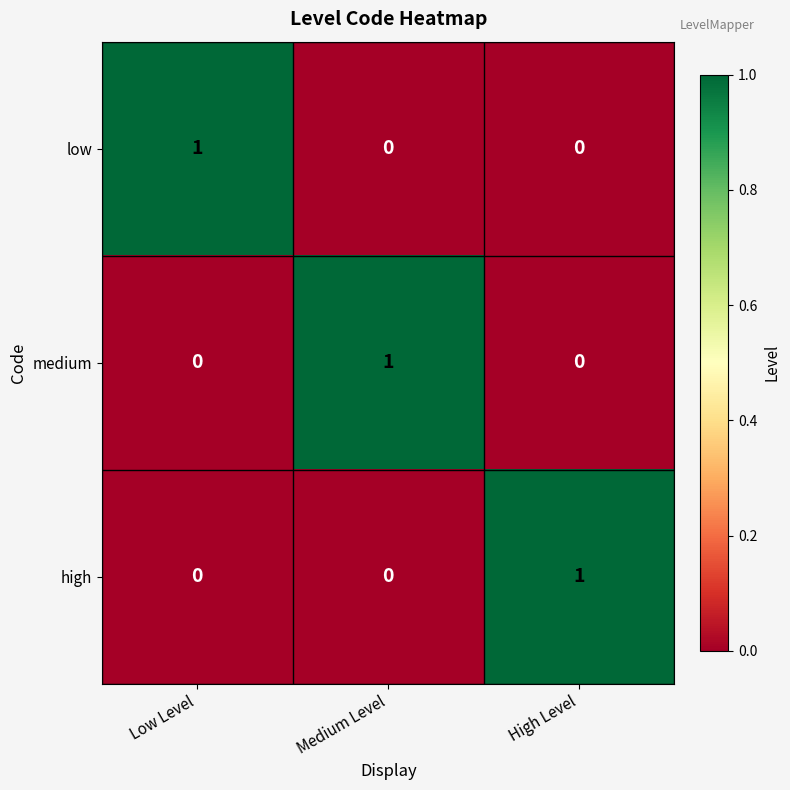

At how many categories does at least one series exceed 0?

3